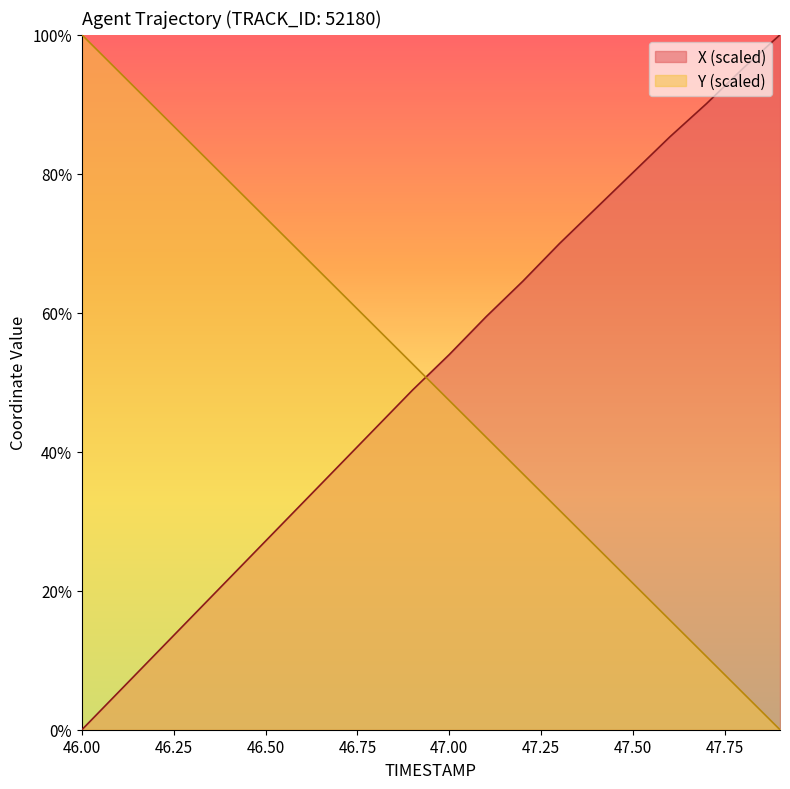

The Y series shows 100.0 at 46.0. True or false?

True